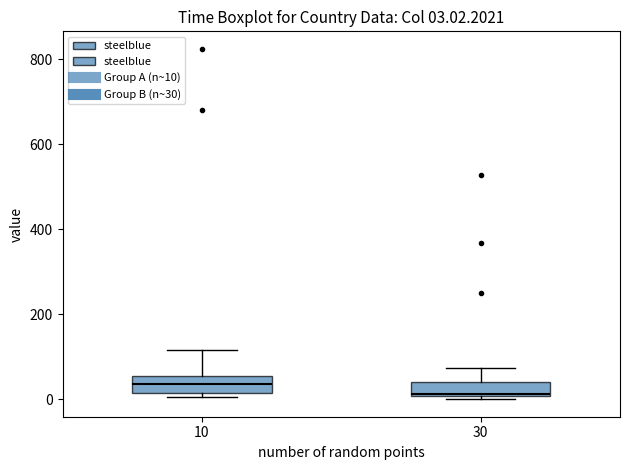

Which box has the lowest median line?

30